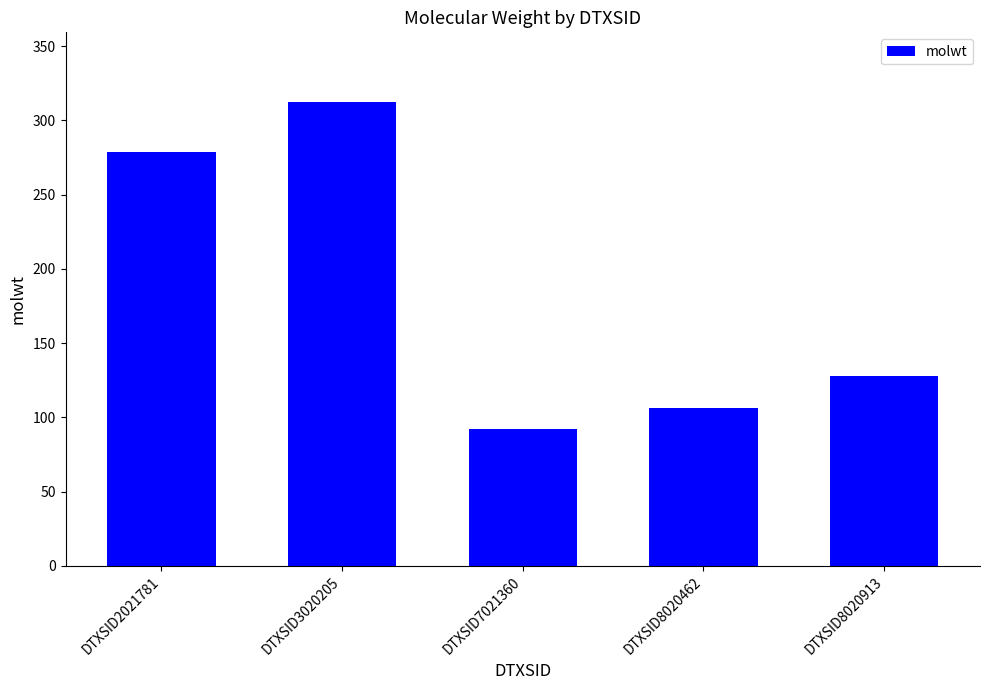

What is the smallest value displayed?

92.1